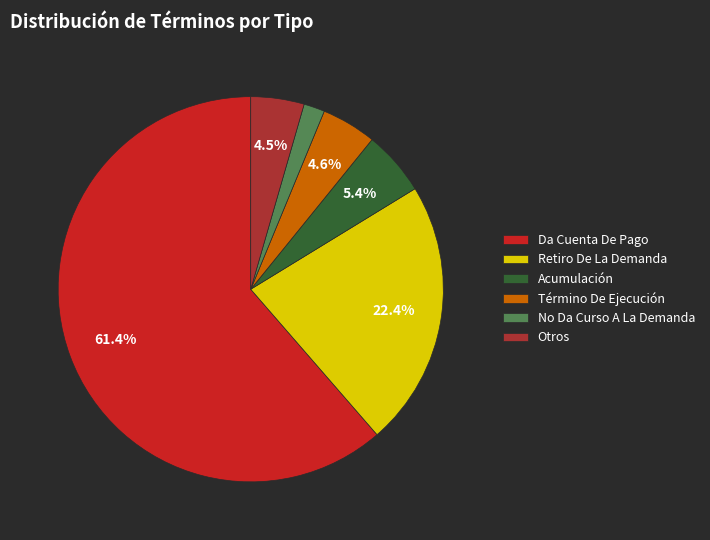

What is the ratio of the value at Término De Ejecución to the value at Acumulación?

0.9